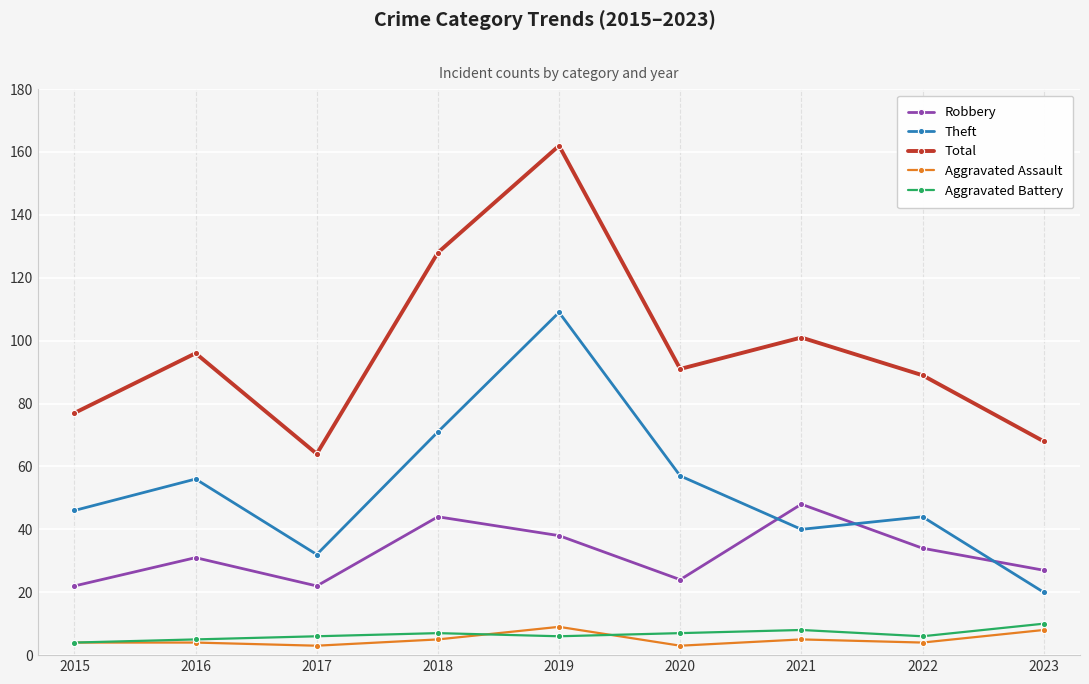

True or false: Aggravated Battery and Theft cross at least once.

False